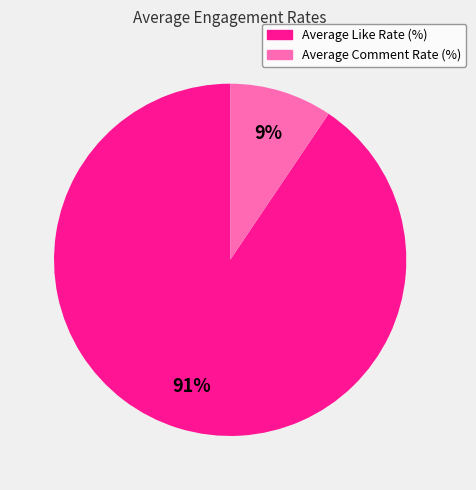

What percentage is the Average Like Rate (%) slice, to the nearest percent?

91%